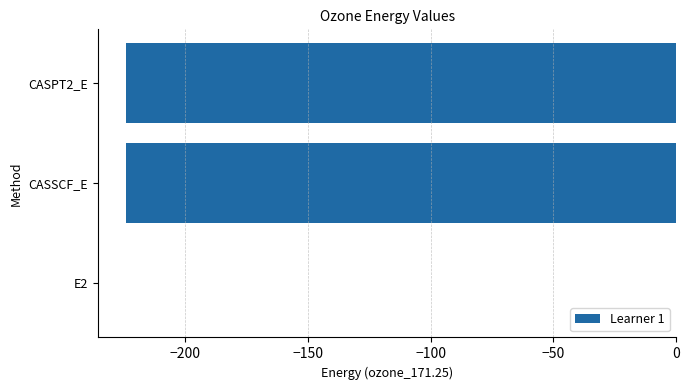

Is it true that the value at CASSCF_E is -296.5?

False